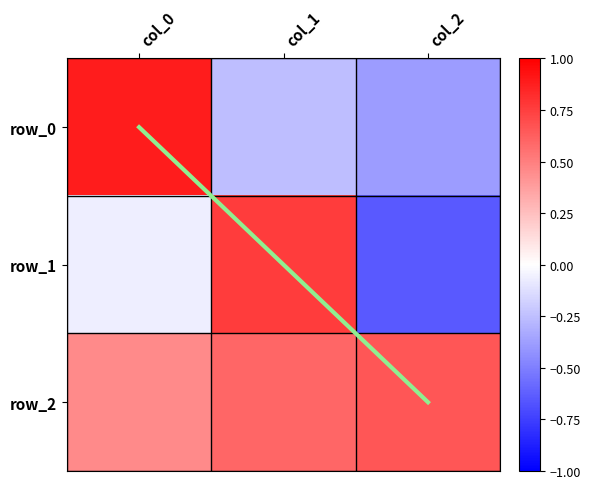

At which label does row_1 first exceed 0?

col_1